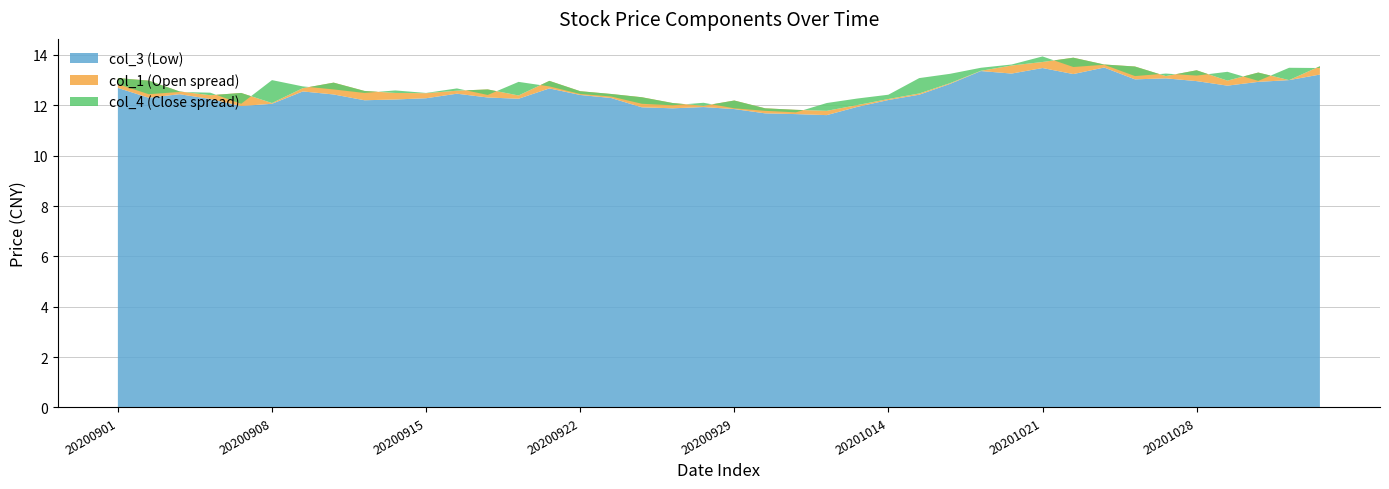

Reading left to right, extract all data points from this chart.

col_1: 20200901=13.1	20200902=13.0	20200903=12.6	20200904=12.4	20200907=12.5	20200908=12.1	20200909=12.7	20200910=12.9	20200911=12.6	20200914=12.5	20200915=12.5	20200916=12.6	20200917=12.6	20200918=12.4	20200921=13.0	20200922=12.6	20200923=12.4	20200924=12.3	20200925=12.1	20200928=12.0	20200929=12.2	20200930=11.9	20201009=11.8	20201012=11.8	20201013=12.0	20201014=12.2	20201015=12.5	20201016=12.9	20201019=13.4	20201020=13.6	20201021=13.7	20201022=13.9	20201023=13.6	20201026=13.5	20201027=13.2	20201028=13.4	20201029=13.0	20201030=13.3	20201102=13.0	20201103=13.6
col_3: 20200901=12.7	20200902=12.3	20200903=12.4	20200904=12.2	20200907=12.0	20200908=12.1	20200909=12.6	20200910=12.4	20200911=12.2	20200914=12.2	20200915=12.3	20200916=12.5	20200917=12.3	20200918=12.3	20200921=12.7	20200922=12.4	20200923=12.3	20200924=11.9	20200925=11.9	20200928=11.9	20200929=11.8	20200930=11.7	20201009=11.7	20201012=11.6	20201013=11.9	20201014=12.2	20201015=12.4	20201016=12.8	20201019=13.4	20201020=13.3	20201021=13.5	20201022=13.2	20201023=13.5	20201026=13.0	20201027=13.1	20201028=13.0	20201029=12.8	20201030=12.9	20201102=13.0	20201103=13.2
col_4: 20200901=12.8	20200902=12.4	20200903=12.5	20200904=12.5	20200907=12.1	20200908=13.0	20200909=12.8	20200910=12.6	20200911=12.5	20200914=12.6	20200915=12.5	20200916=12.7	20200917=12.4	20200918=12.9	20200921=12.8	20200922=12.4	20200923=12.3	20200924=12.1	20200925=12.0	20200928=12.1	20200929=11.9	20200930=11.8	20201009=11.7	20201012=12.1	20201013=12.3	20201014=12.4	20201015=13.1	20201016=13.2	20201019=13.5	20201020=13.6	20201021=13.9	20201022=13.5	20201023=13.6	20201026=13.2	20201027=13.3	20201028=13.2	20201029=13.3	20201030=13.0	20201102=13.5	20201103=13.5